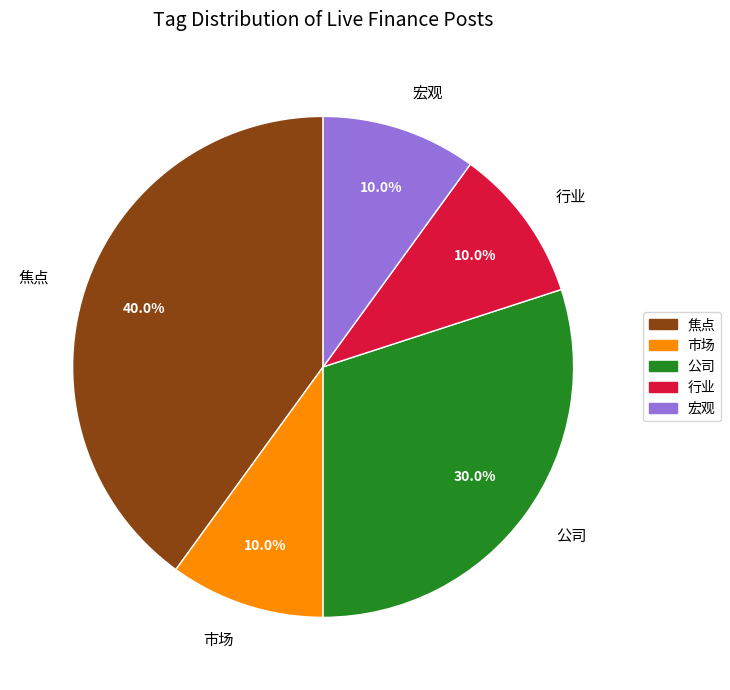

To the nearest percent, what is the difference between the largest and smallest slice percentages?

30%